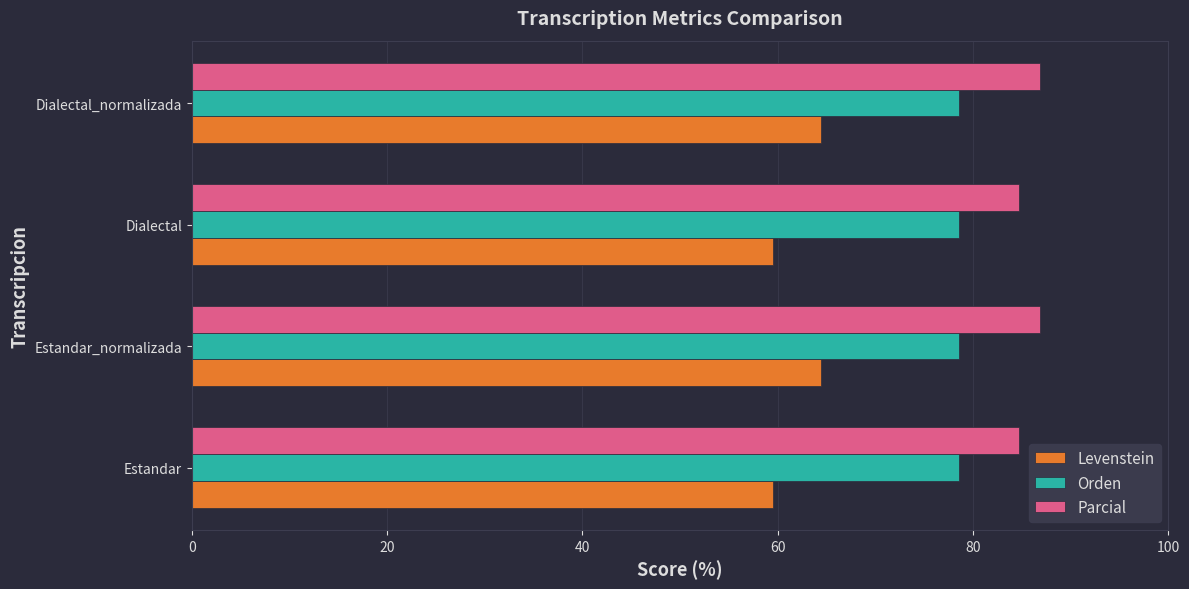

Which series has the largest range (max minus min)?

Levenstein